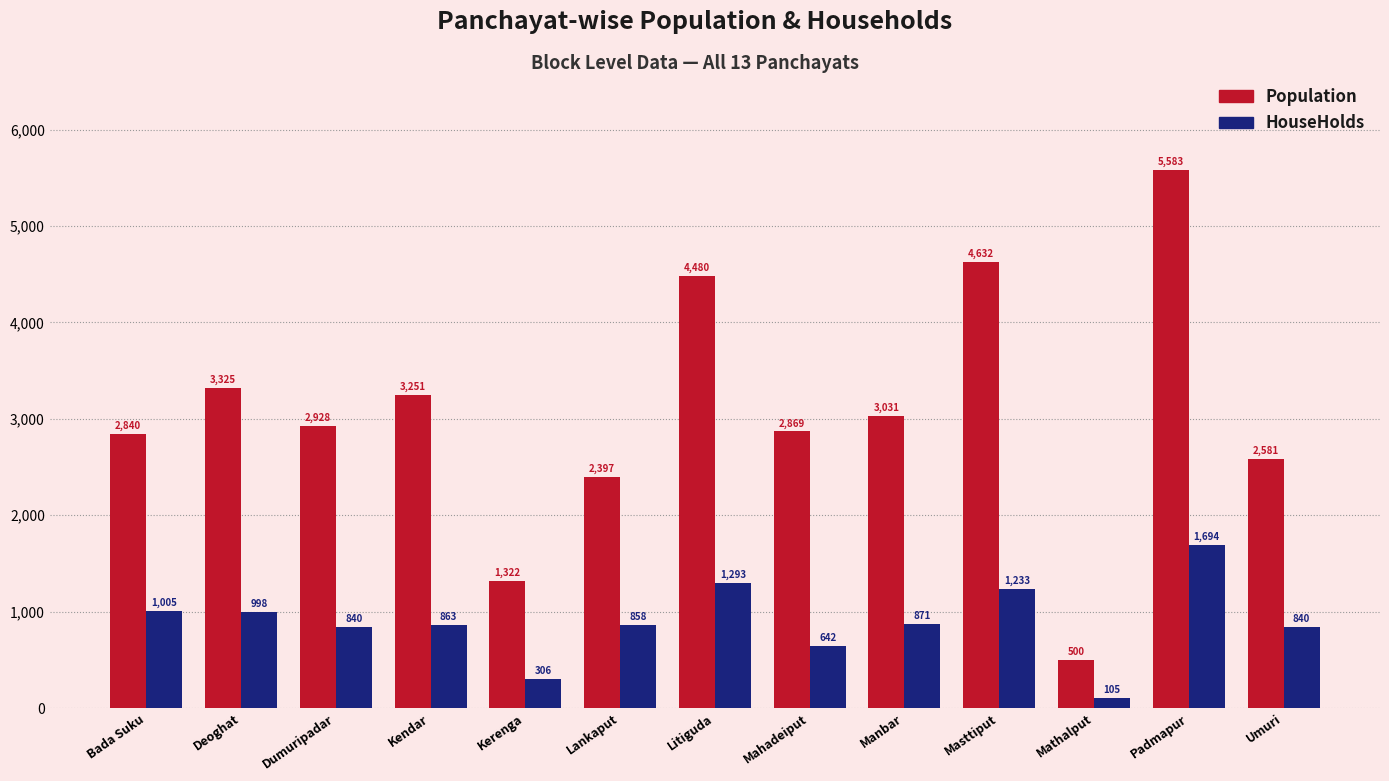

Which series has the widest spread of values?

Population